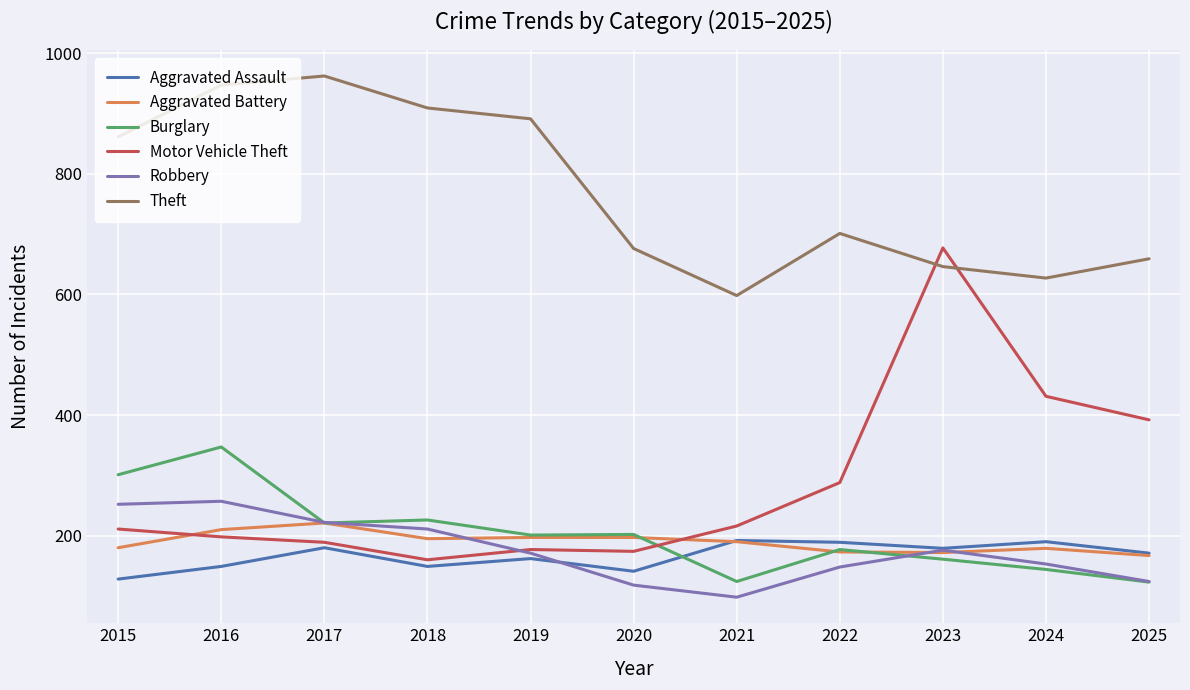

What is the difference between the maximum and second lowest values in the Robbery series?

139